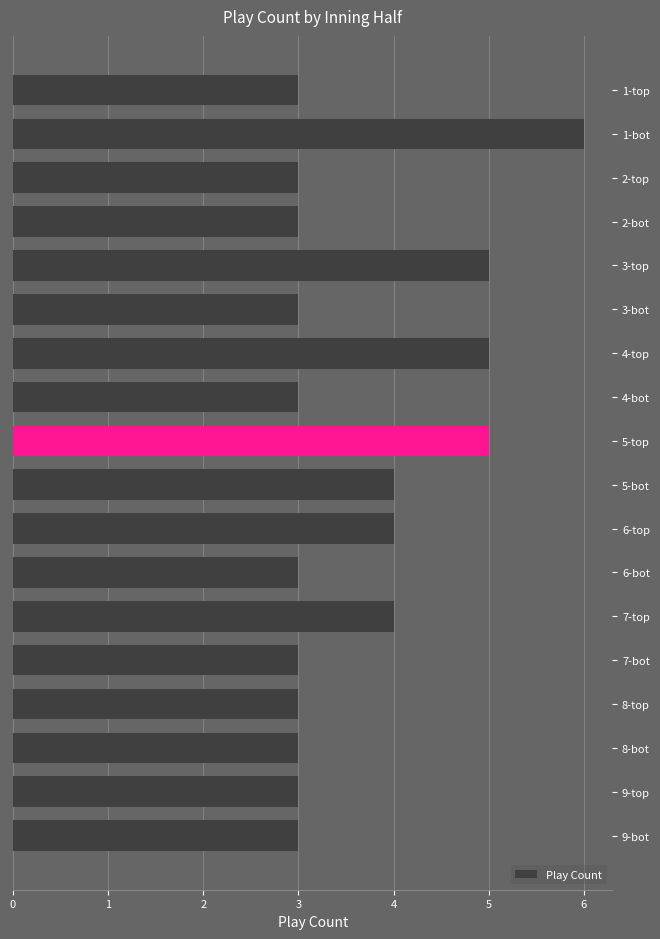

What is the value of the 10th bar from the top?

4